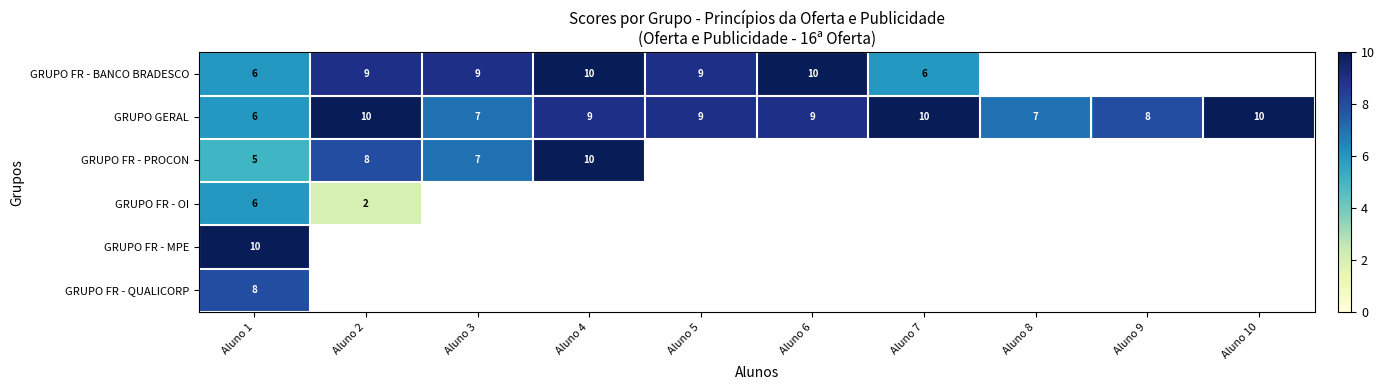

What is the smallest value displayed?

2.0